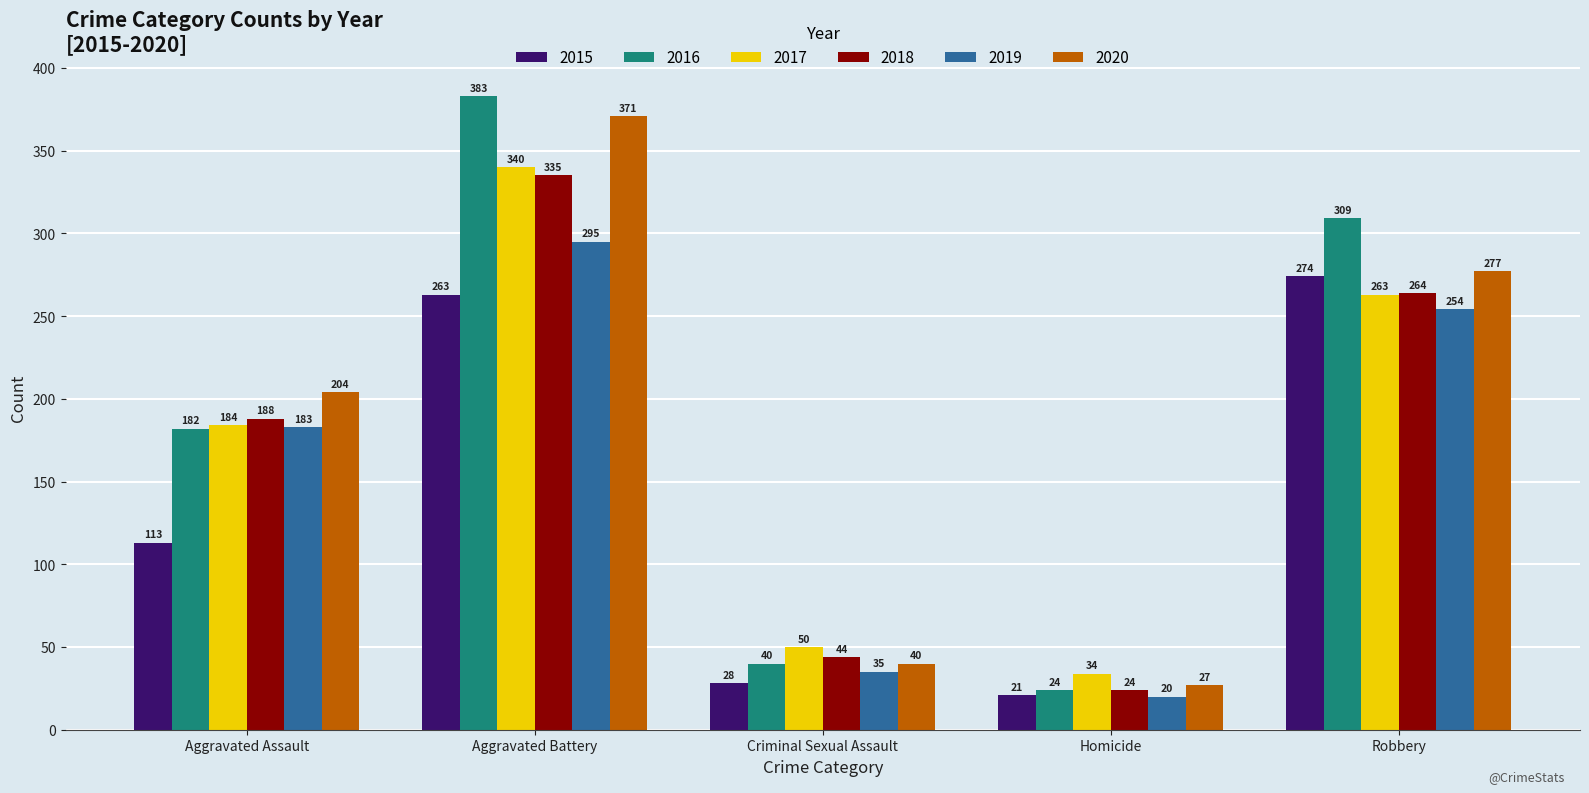

What is the total value across all series at Aggravated Battery?

1987